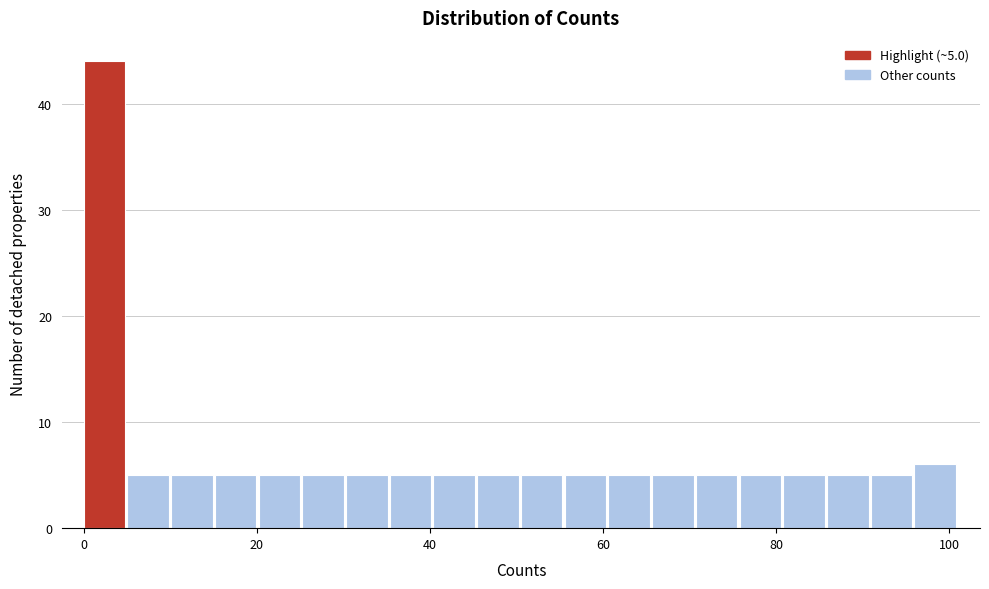

Read against the x-axis, roughly where is the centre of the tallest bar?

2